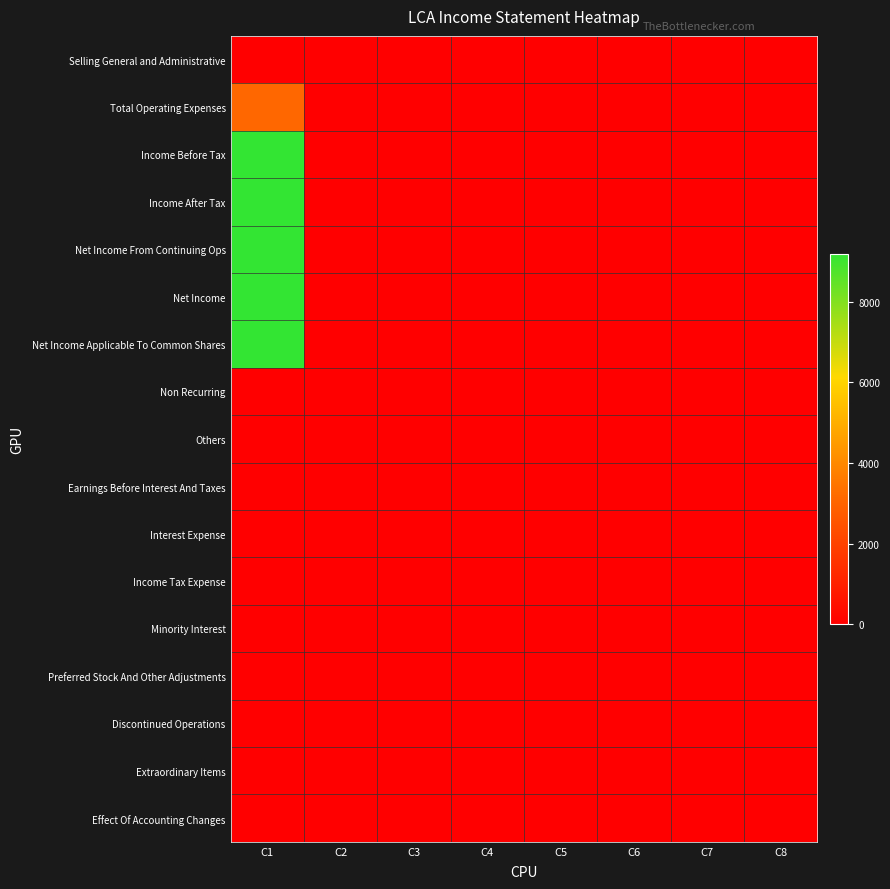

Reading right to left, extract all data points from this chart.

Selling General and Administrative: C8=0	C7=0	C6=0	C5=0	C4=0	C3=0	C2=0	C1=0
Total Operating Expenses: C8=0	C7=0	C6=0	C5=0	C4=0	C3=0	C2=0	C1=3100
Income Before Tax: C8=0	C7=0	C6=0	C5=0	C4=0	C3=0	C2=0	C1=9200
Income After Tax: C8=0	C7=0	C6=0	C5=0	C4=0	C3=0	C2=0	C1=9200
Net Income From Continuing Ops: C8=0	C7=0	C6=0	C5=0	C4=0	C3=0	C2=0	C1=9200
Net Income: C8=0	C7=0	C6=0	C5=0	C4=0	C3=0	C2=0	C1=9200
Net Income Applicable To Common Shares: C8=0	C7=0	C6=0	C5=0	C4=0	C3=0	C2=0	C1=9200
Non Recurring: C8=0	C7=0	C6=0	C5=0	C4=0	C3=0	C2=0	C1=0
Others: C8=0	C7=0	C6=0	C5=0	C4=0	C3=0	C2=0	C1=0
Earnings Before Interest And Taxes: C8=0	C7=0	C6=0	C5=0	C4=0	C3=0	C2=0	C1=0
Interest Expense: C8=0	C7=0	C6=0	C5=0	C4=0	C3=0	C2=0	C1=0
Income Tax Expense: C8=0	C7=0	C6=0	C5=0	C4=0	C3=0	C2=0	C1=0
Minority Interest: C8=0	C7=0	C6=0	C5=0	C4=0	C3=0	C2=0	C1=0
Preferred Stock And Other Adjustments: C8=0	C7=0	C6=0	C5=0	C4=0	C3=0	C2=0	C1=0
Discontinued Operations: C8=0	C7=0	C6=0	C5=0	C4=0	C3=0	C2=0	C1=0
Extraordinary Items: C8=0	C7=0	C6=0	C5=0	C4=0	C3=0	C2=0	C1=0
Effect Of Accounting Changes: C8=0	C7=0	C6=0	C5=0	C4=0	C3=0	C2=0	C1=0